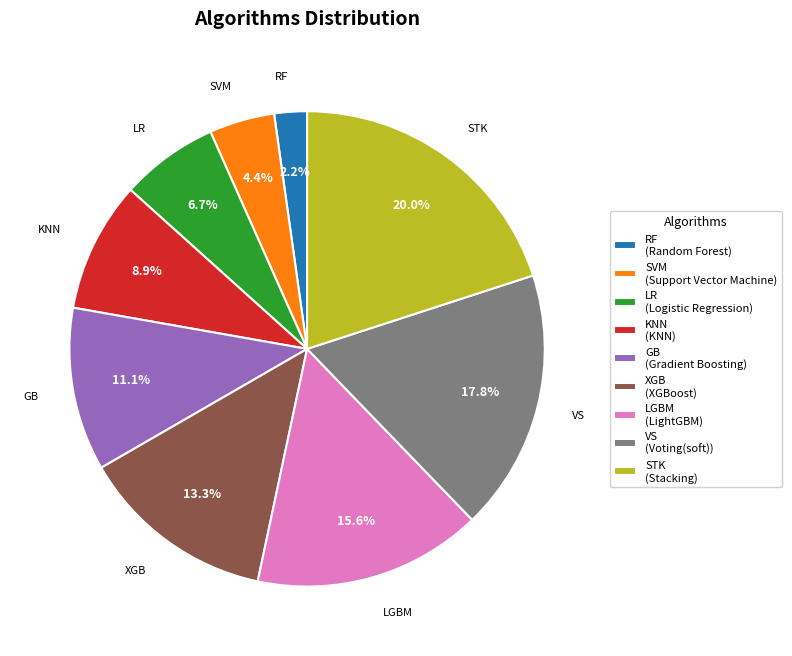

What percentage do SVM and VS together represent?

22.2%